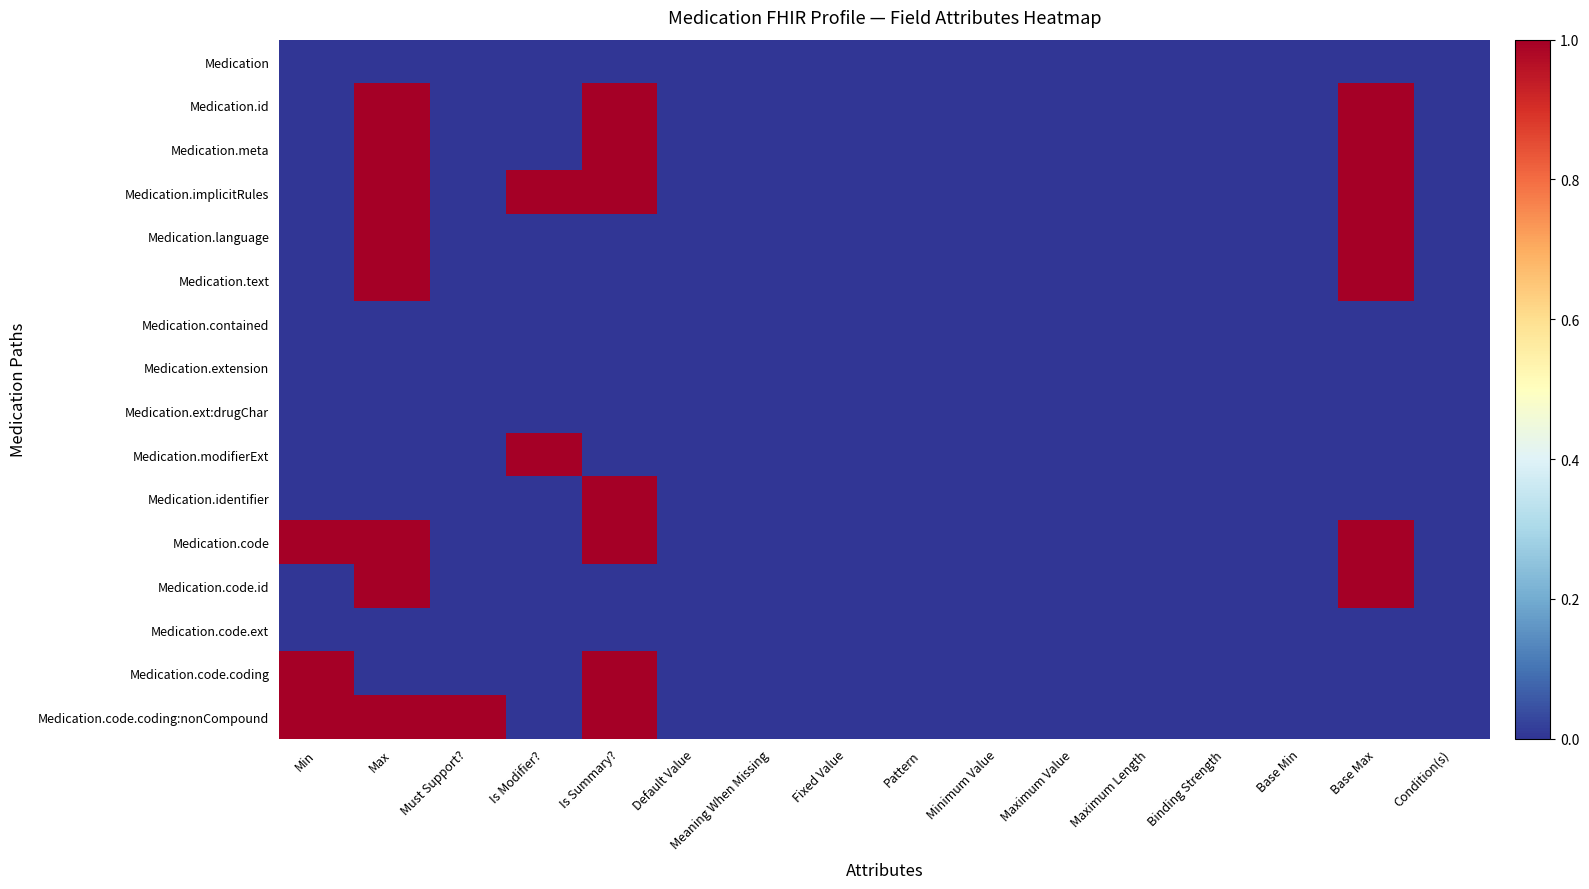

Reading right to left, extract all data points from this chart.

Medication: Condition(s)=0	Base Max=0	Base Min=0	Binding Strength=0	Maximum Length=0	Maximum Value=0	Minimum Value=0	Pattern=0	Fixed Value=0	Meaning When Missing=0	Default Value=0	Is Summary?=0	Is Modifier?=0	Must Support?=0	Max=0	Min=0
Medication.id: Condition(s)=0	Base Max=1	Base Min=0	Binding Strength=0	Maximum Length=0	Maximum Value=0	Minimum Value=0	Pattern=0	Fixed Value=0	Meaning When Missing=0	Default Value=0	Is Summary?=1	Is Modifier?=0	Must Support?=0	Max=1	Min=0
Medication.meta: Condition(s)=0	Base Max=1	Base Min=0	Binding Strength=0	Maximum Length=0	Maximum Value=0	Minimum Value=0	Pattern=0	Fixed Value=0	Meaning When Missing=0	Default Value=0	Is Summary?=1	Is Modifier?=0	Must Support?=0	Max=1	Min=0
Medication.implicitRules: Condition(s)=0	Base Max=1	Base Min=0	Binding Strength=0	Maximum Length=0	Maximum Value=0	Minimum Value=0	Pattern=0	Fixed Value=0	Meaning When Missing=0	Default Value=0	Is Summary?=1	Is Modifier?=1	Must Support?=0	Max=1	Min=0
Medication.language: Condition(s)=0	Base Max=1	Base Min=0	Binding Strength=0	Maximum Length=0	Maximum Value=0	Minimum Value=0	Pattern=0	Fixed Value=0	Meaning When Missing=0	Default Value=0	Is Summary?=0	Is Modifier?=0	Must Support?=0	Max=1	Min=0
Medication.text: Condition(s)=0	Base Max=1	Base Min=0	Binding Strength=0	Maximum Length=0	Maximum Value=0	Minimum Value=0	Pattern=0	Fixed Value=0	Meaning When Missing=0	Default Value=0	Is Summary?=0	Is Modifier?=0	Must Support?=0	Max=1	Min=0
Medication.contained: Condition(s)=0	Base Max=0	Base Min=0	Binding Strength=0	Maximum Length=0	Maximum Value=0	Minimum Value=0	Pattern=0	Fixed Value=0	Meaning When Missing=0	Default Value=0	Is Summary?=0	Is Modifier?=0	Must Support?=0	Max=0	Min=0
Medication.extension: Condition(s)=0	Base Max=0	Base Min=0	Binding Strength=0	Maximum Length=0	Maximum Value=0	Minimum Value=0	Pattern=0	Fixed Value=0	Meaning When Missing=0	Default Value=0	Is Summary?=0	Is Modifier?=0	Must Support?=0	Max=0	Min=0
Medication.ext:drugChar: Condition(s)=0	Base Max=0	Base Min=0	Binding Strength=0	Maximum Length=0	Maximum Value=0	Minimum Value=0	Pattern=0	Fixed Value=0	Meaning When Missing=0	Default Value=0	Is Summary?=0	Is Modifier?=0	Must Support?=0	Max=0	Min=0
Medication.modifierExt: Condition(s)=0	Base Max=0	Base Min=0	Binding Strength=0	Maximum Length=0	Maximum Value=0	Minimum Value=0	Pattern=0	Fixed Value=0	Meaning When Missing=0	Default Value=0	Is Summary?=0	Is Modifier?=1	Must Support?=0	Max=0	Min=0
Medication.identifier: Condition(s)=0	Base Max=0	Base Min=0	Binding Strength=0	Maximum Length=0	Maximum Value=0	Minimum Value=0	Pattern=0	Fixed Value=0	Meaning When Missing=0	Default Value=0	Is Summary?=1	Is Modifier?=0	Must Support?=0	Max=0	Min=0
Medication.code: Condition(s)=0	Base Max=1	Base Min=0	Binding Strength=0	Maximum Length=0	Maximum Value=0	Minimum Value=0	Pattern=0	Fixed Value=0	Meaning When Missing=0	Default Value=0	Is Summary?=1	Is Modifier?=0	Must Support?=0	Max=1	Min=1
Medication.code.id: Condition(s)=0	Base Max=1	Base Min=0	Binding Strength=0	Maximum Length=0	Maximum Value=0	Minimum Value=0	Pattern=0	Fixed Value=0	Meaning When Missing=0	Default Value=0	Is Summary?=0	Is Modifier?=0	Must Support?=0	Max=1	Min=0
Medication.code.ext: Condition(s)=0	Base Max=0	Base Min=0	Binding Strength=0	Maximum Length=0	Maximum Value=0	Minimum Value=0	Pattern=0	Fixed Value=0	Meaning When Missing=0	Default Value=0	Is Summary?=0	Is Modifier?=0	Must Support?=0	Max=0	Min=0
Medication.code.coding: Condition(s)=0	Base Max=0	Base Min=0	Binding Strength=0	Maximum Length=0	Maximum Value=0	Minimum Value=0	Pattern=0	Fixed Value=0	Meaning When Missing=0	Default Value=0	Is Summary?=1	Is Modifier?=0	Must Support?=0	Max=0	Min=1
Medication.code.coding:nonCompound: Condition(s)=0	Base Max=0	Base Min=0	Binding Strength=0	Maximum Length=0	Maximum Value=0	Minimum Value=0	Pattern=0	Fixed Value=0	Meaning When Missing=0	Default Value=0	Is Summary?=1	Is Modifier?=0	Must Support?=1	Max=1	Min=1